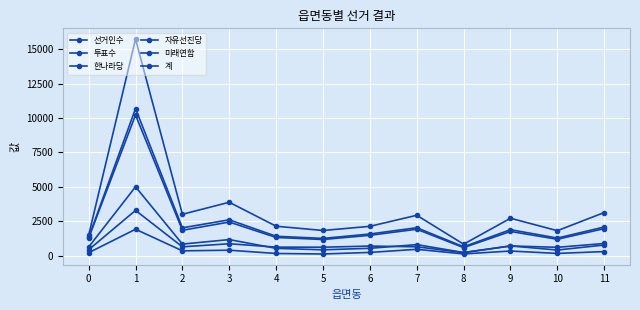

At which category does 자유선진당 reach its first local peak?

1